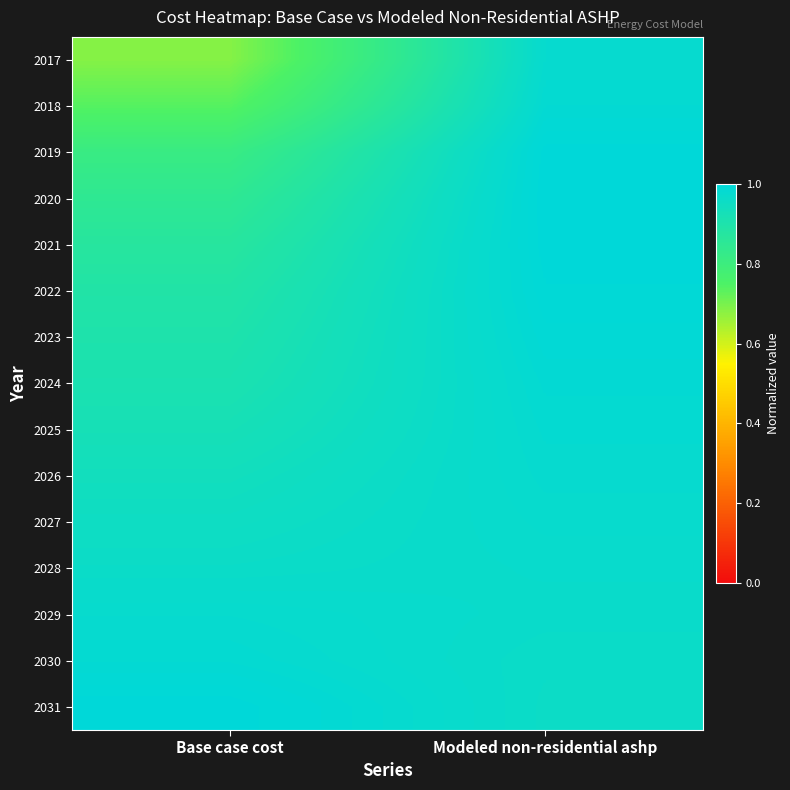

At how many categories does at least one series exceed 0?

2